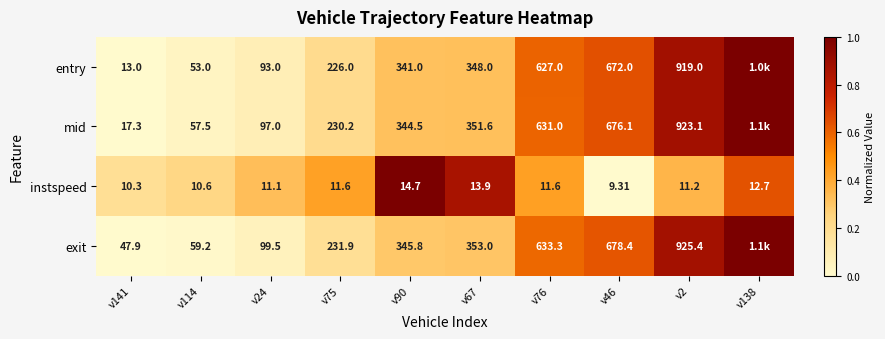

Is the value of mid at v46 greater than the value of exit at v24?

Yes